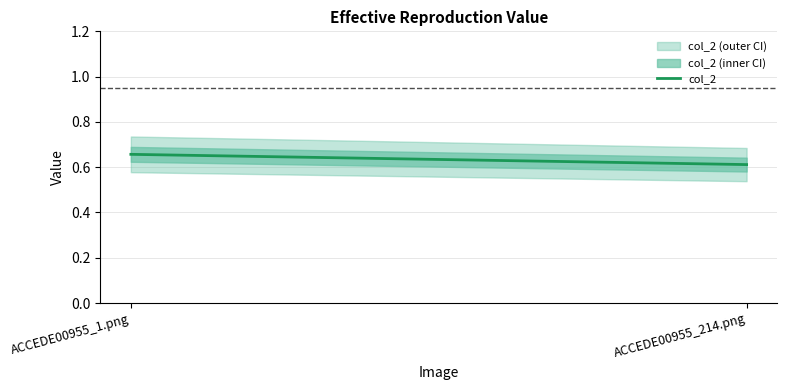

Read the value at ACCEDE00955_1.png.

0.7